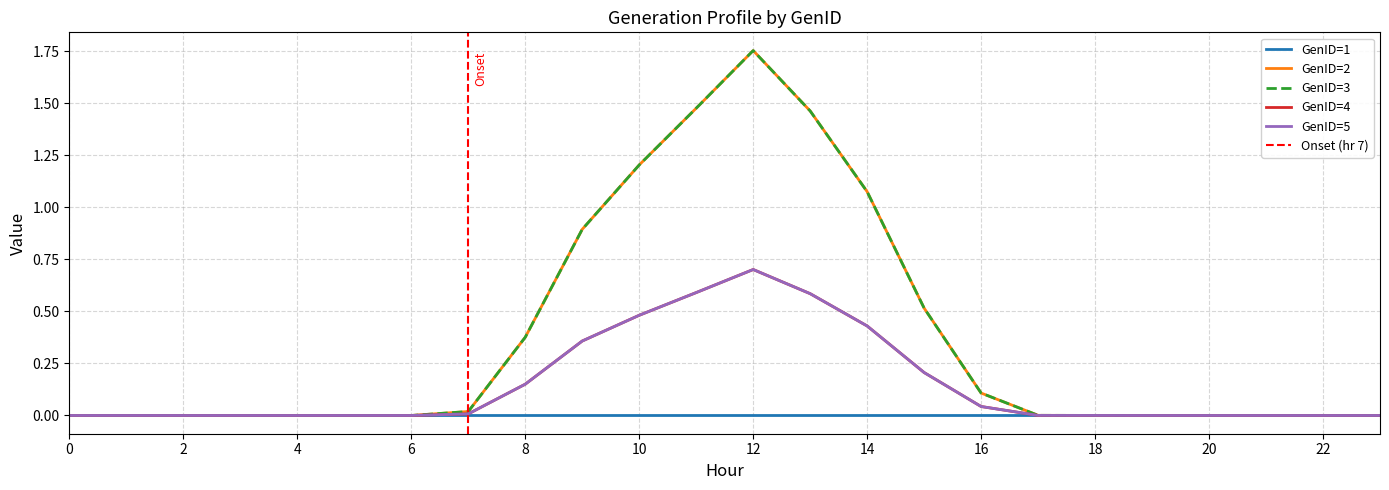

Rank the categories by GenID=4 value from highest to lowest.

12, 11, 13, 10, 14, 9, 15, 8, 16, 7, 17, 18, 1, 0, 2, 3, 4, 5, 6, 19, 20, 21, 22, 23